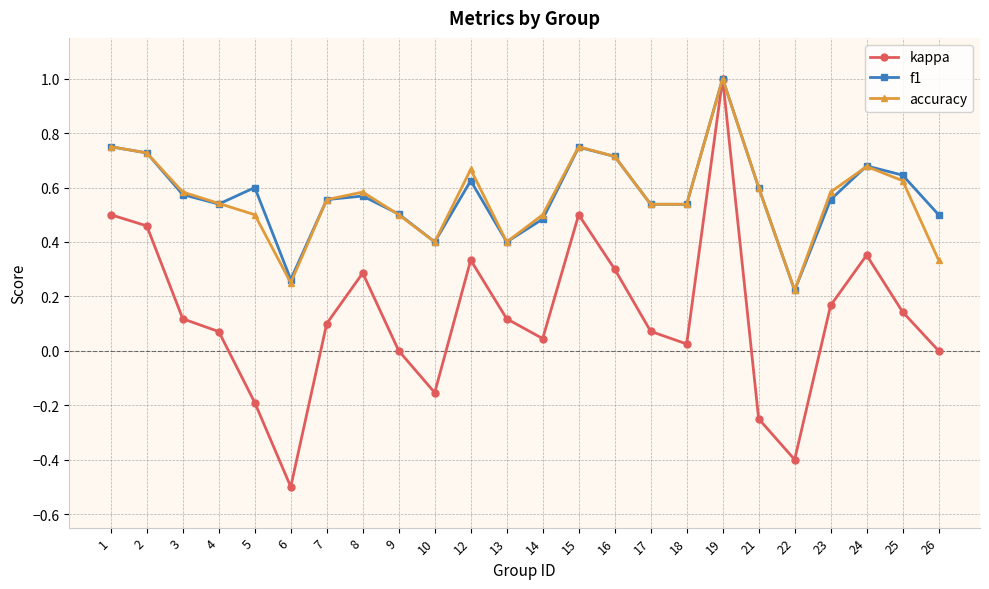

What is the sum of the f1 values at 16 and 7?

1.3